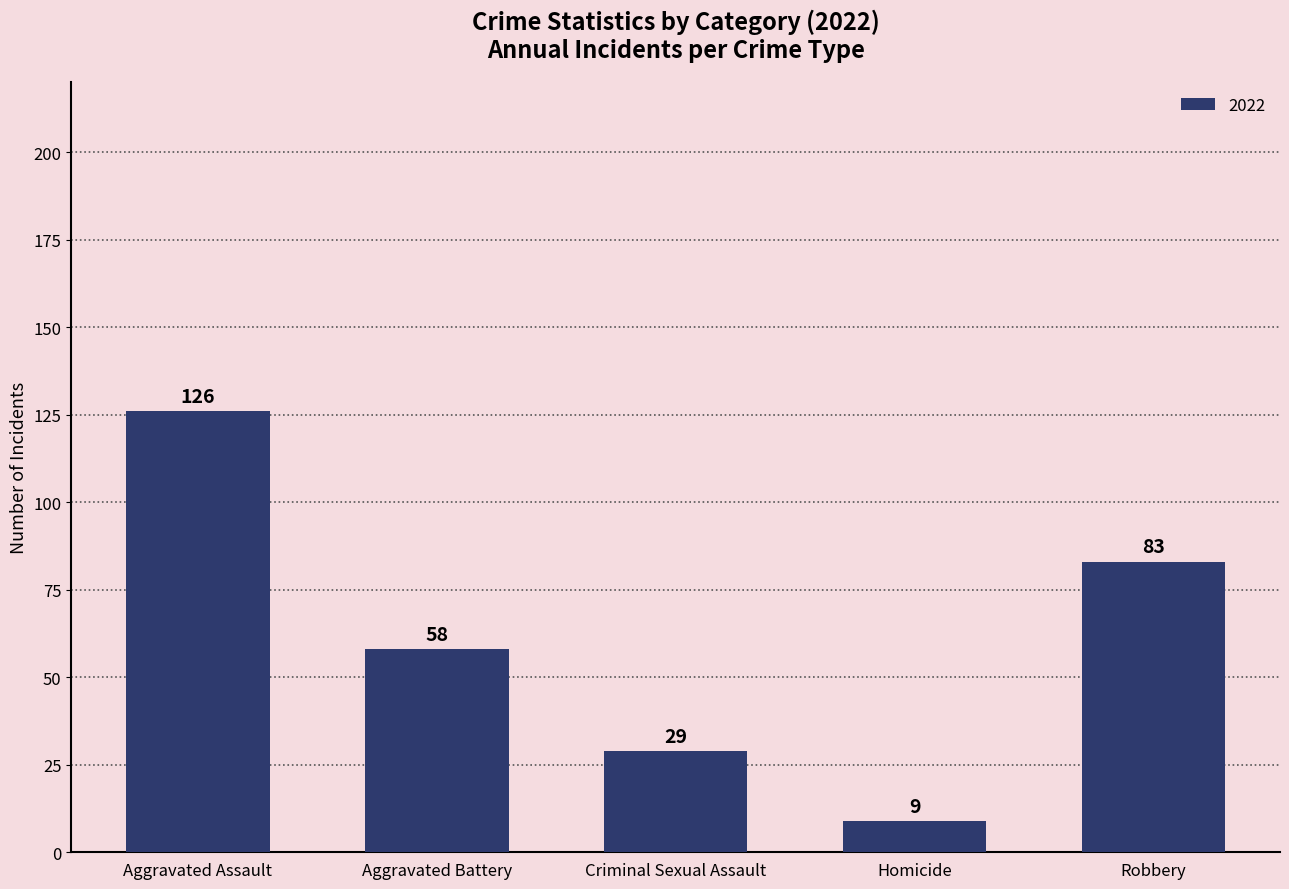

List the labels in order of value, smallest first.

Homicide, Criminal Sexual Assault, Aggravated Battery, Robbery, Aggravated Assault